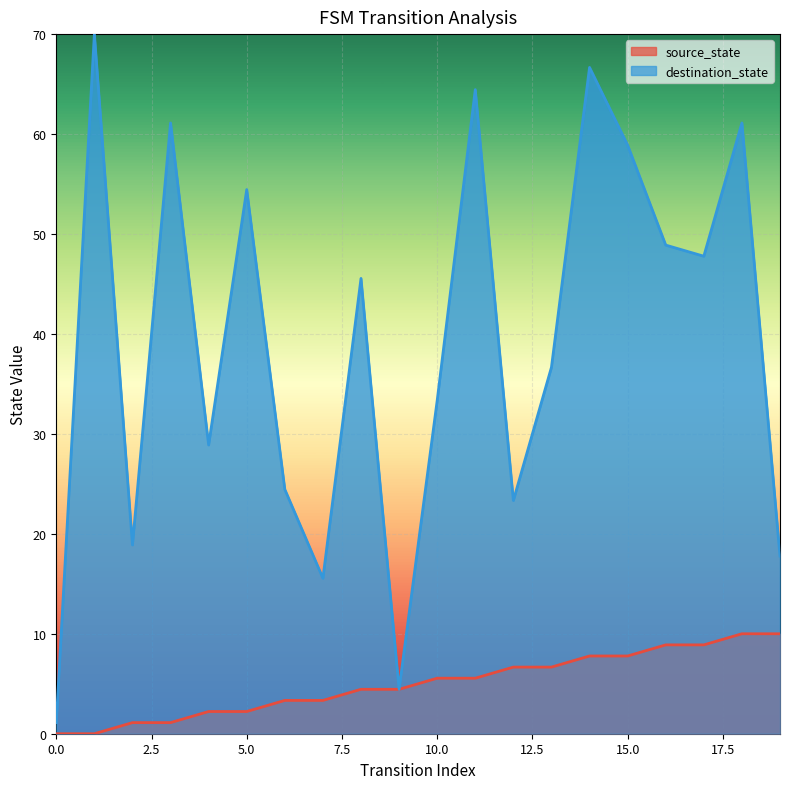

What is the sum of all source_state values?

100.0